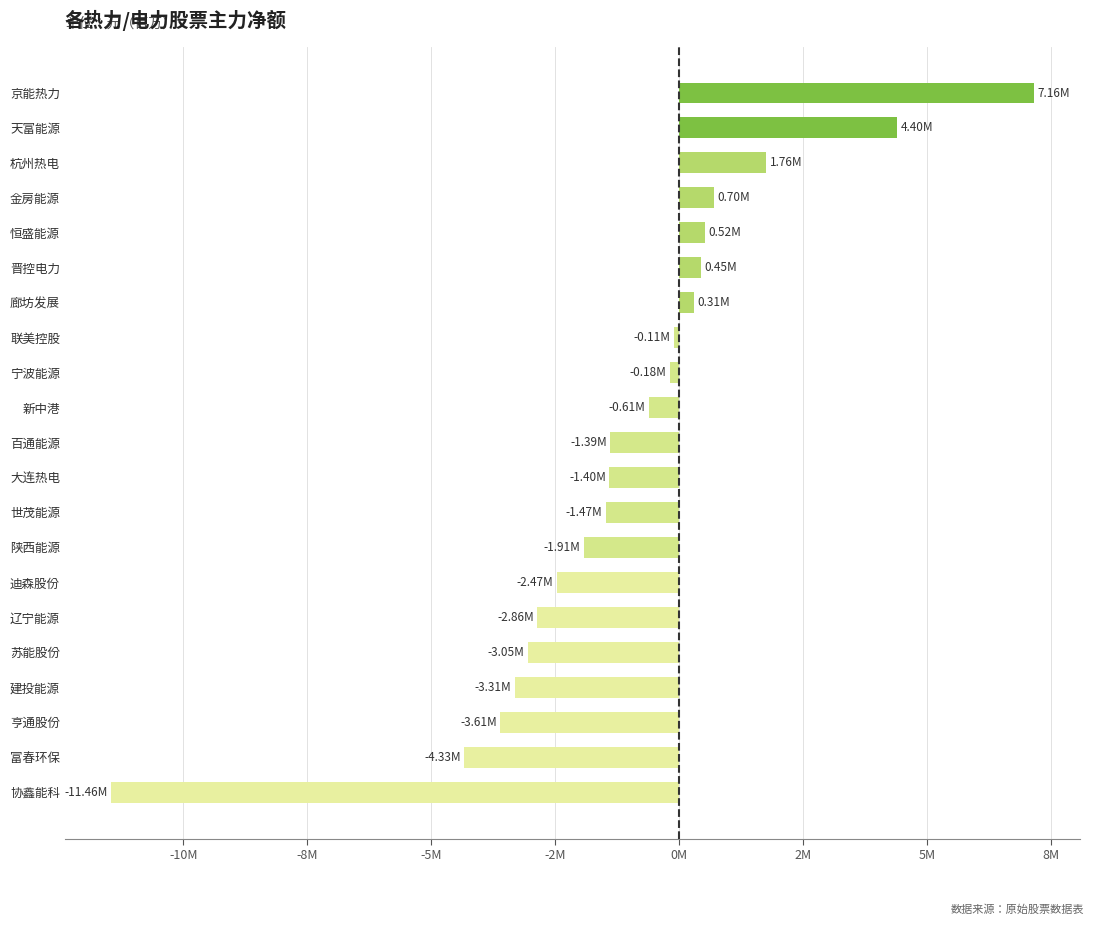

Is it true that the value at 富春环保 is -2012931?

False